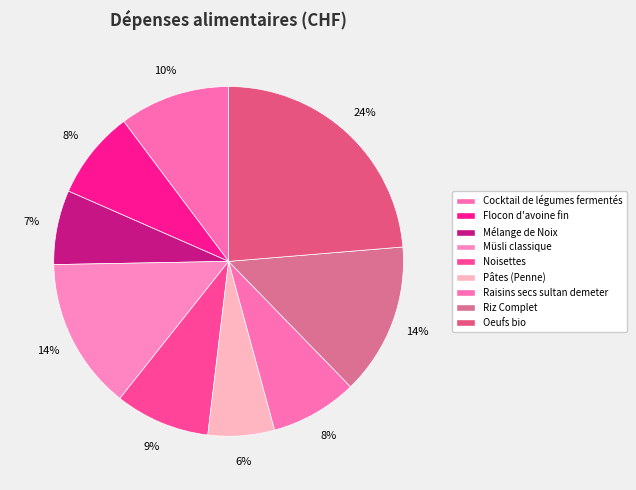

What is the change in value from Flocon d'avoine fin to Mélange de Noix?

-0.9